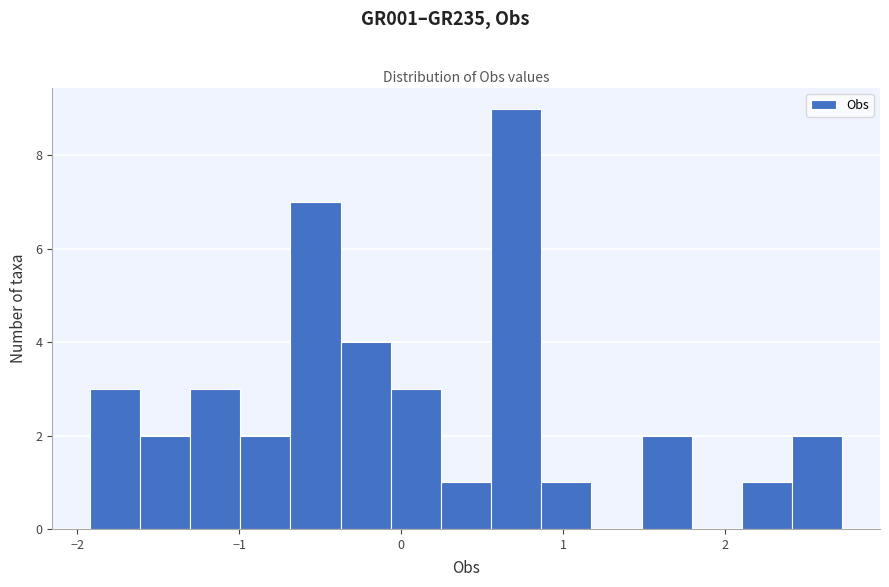

Read against the x-axis, roughly where is the centre of the tallest bar?

0.7